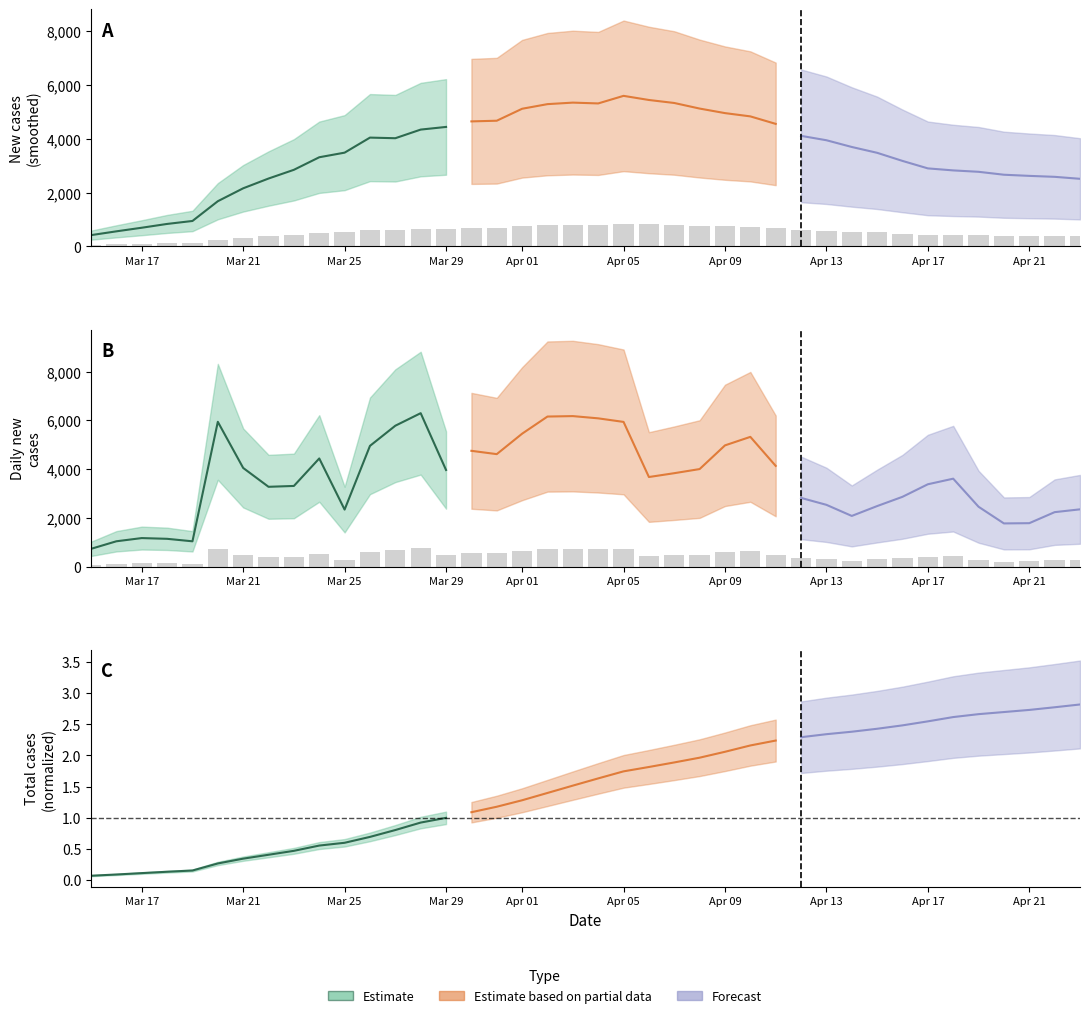

At which label does new_cases first exceed 441?

2020-03-20